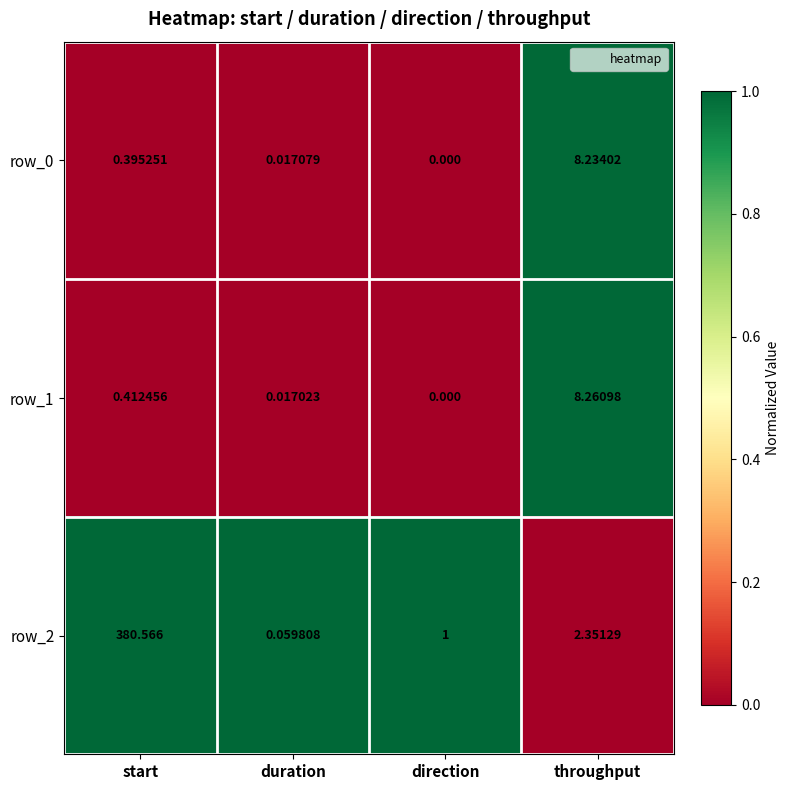

What is the difference between the highest and lowest values at throughput?

5.9